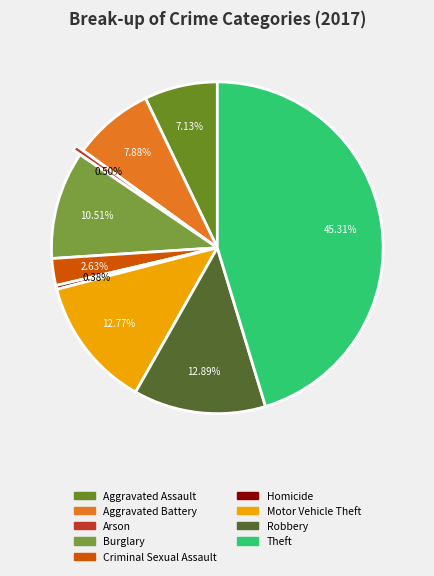

Count the number of slices in the pie.

9